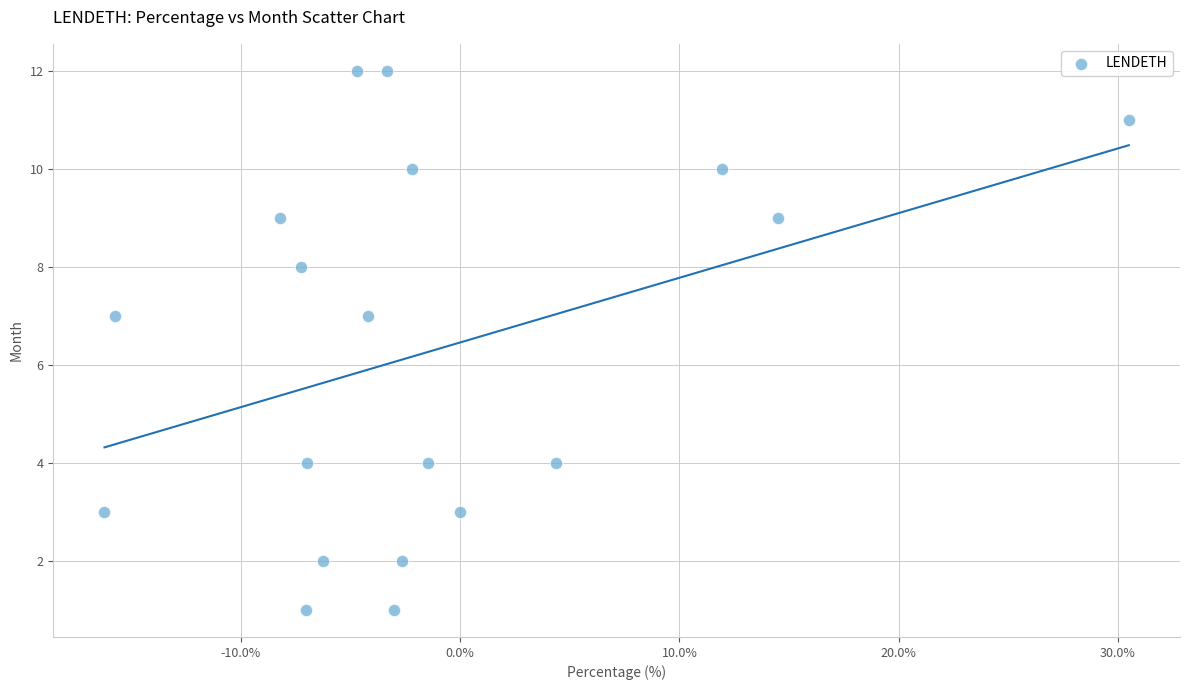

What is the range of Y values (max minus min)?

11